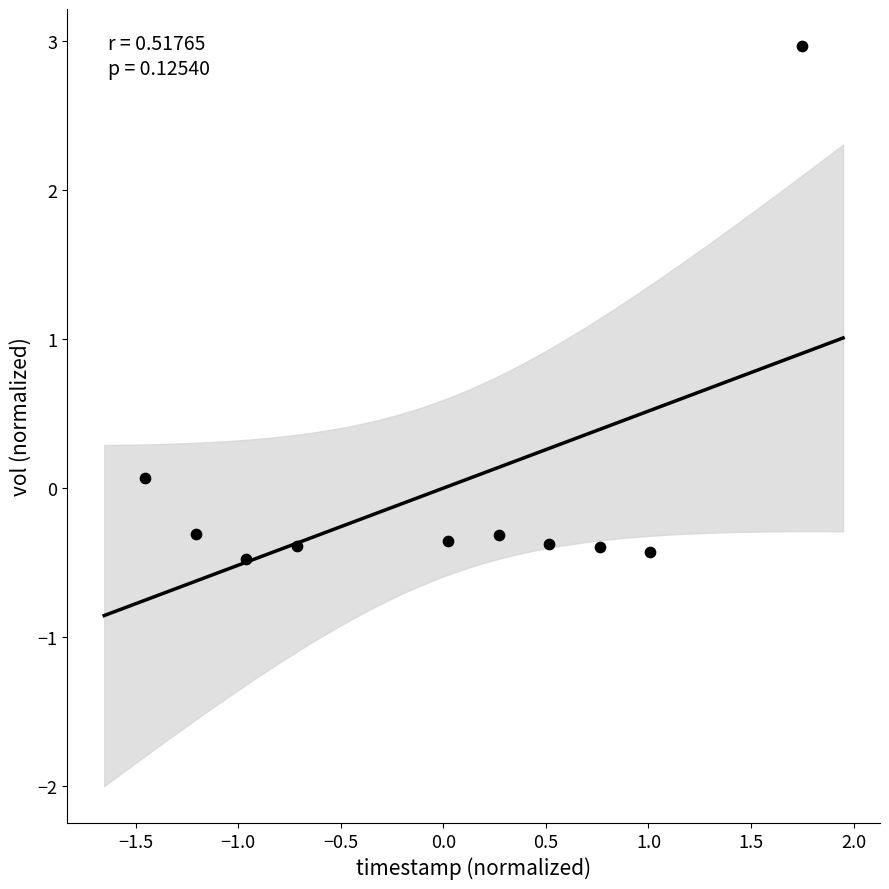

What is the range of Y values (max minus min)?

3.4